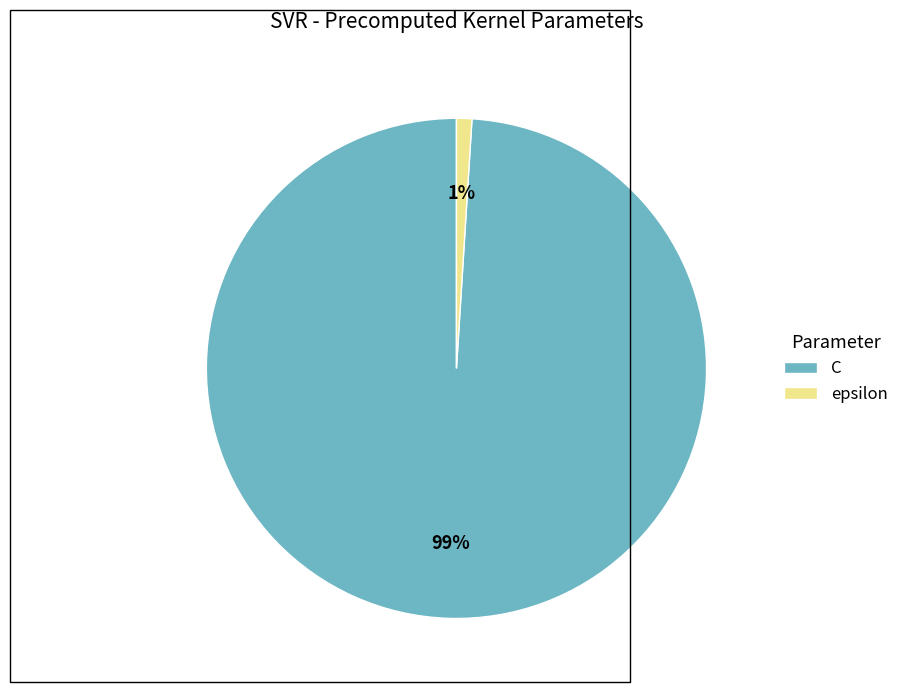

Is the sum of C and epsilon greater than half?

Yes